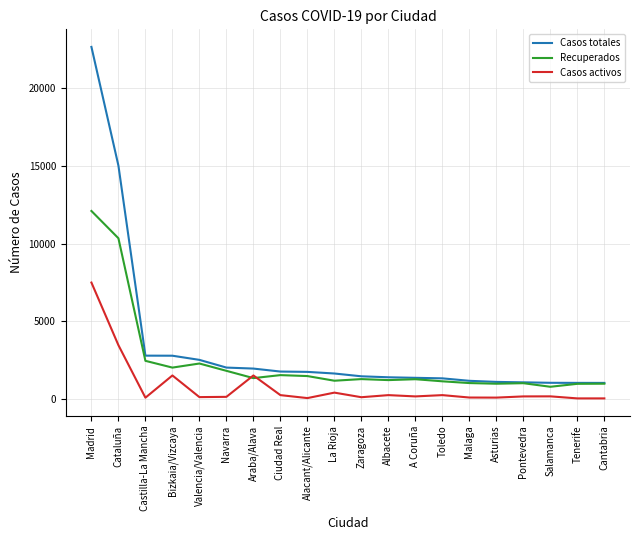

What is the sum of all Recuperados values?

47024